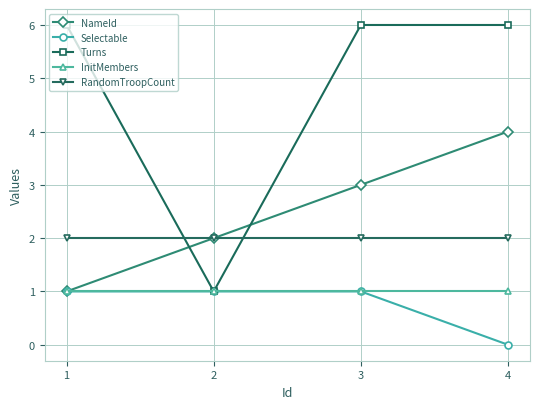

At how many categories does at least one series exceed 5?

3